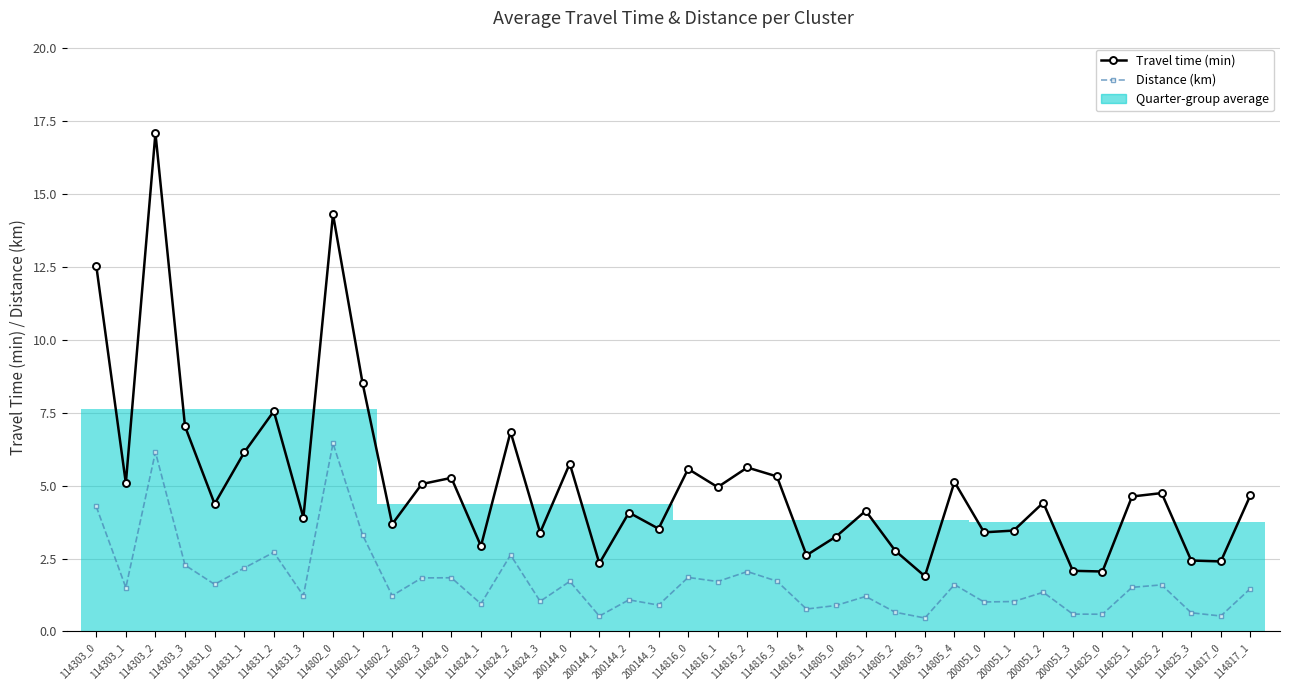

Which series changed the most between 114824_3 and 200144_2?

Travel time (min)